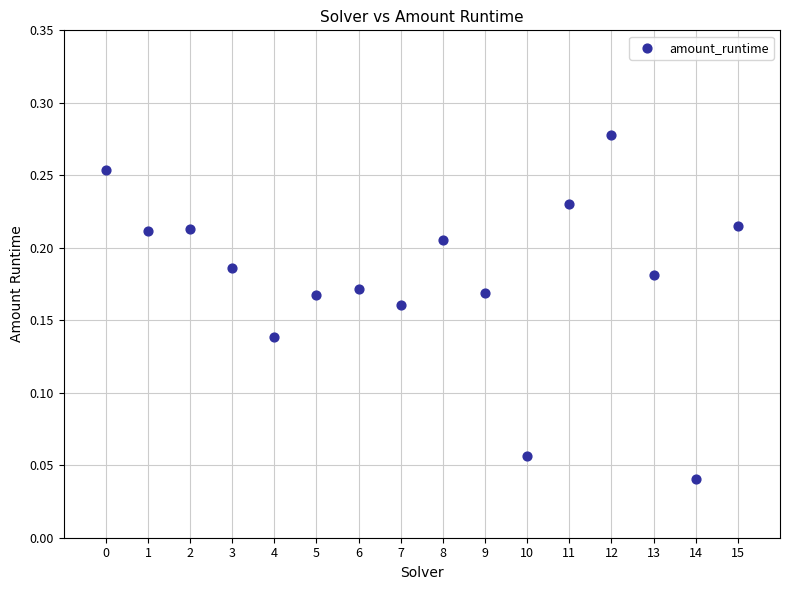

How many data points are displayed?

16